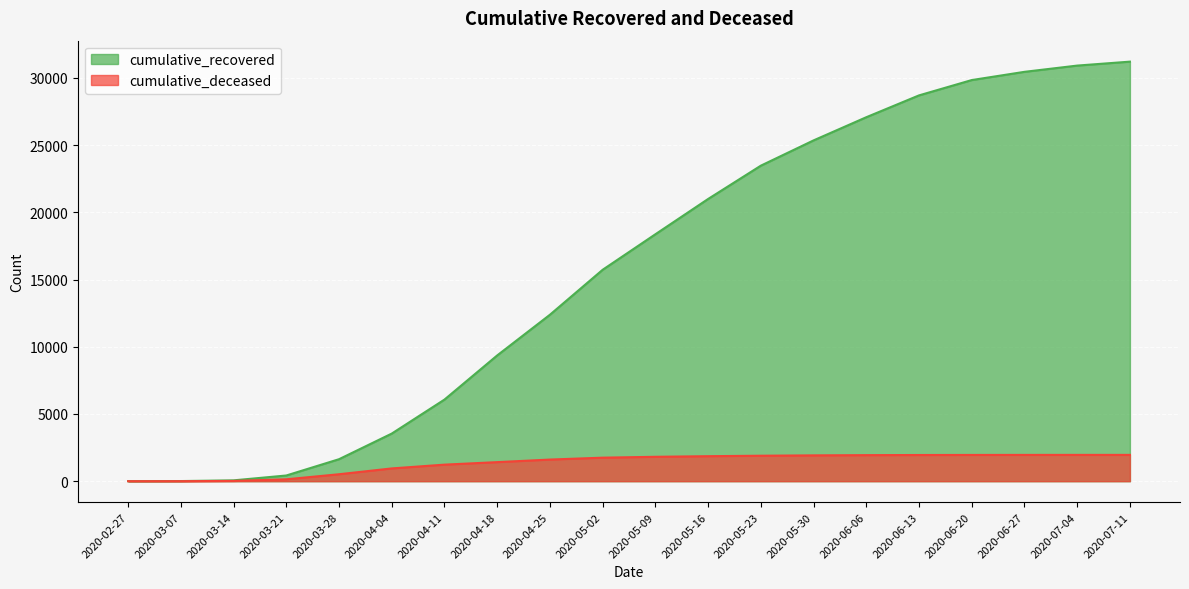

What is the value of the cumulative_recovered point at the 19th from the left?

30920